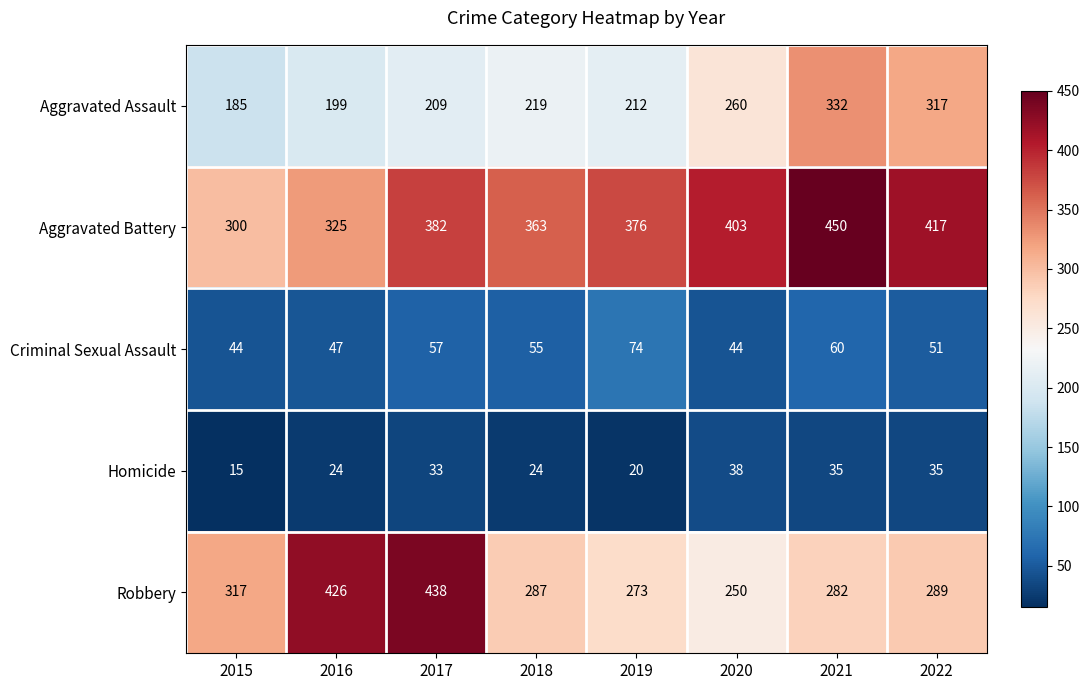

Which series has the largest total across all categories?

Aggravated Battery